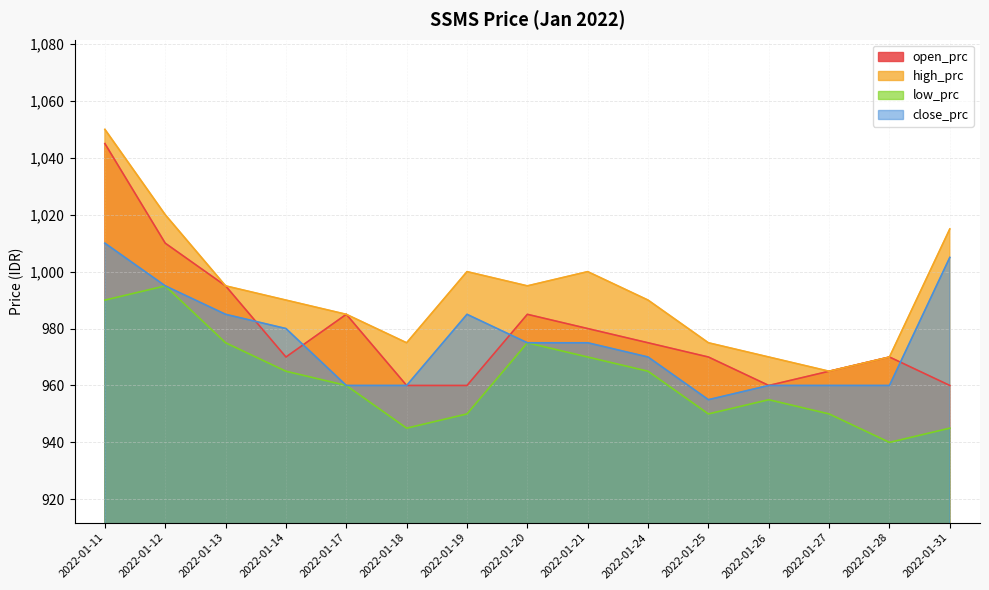

True or false: close_prc and low_prc cross at least once.

False